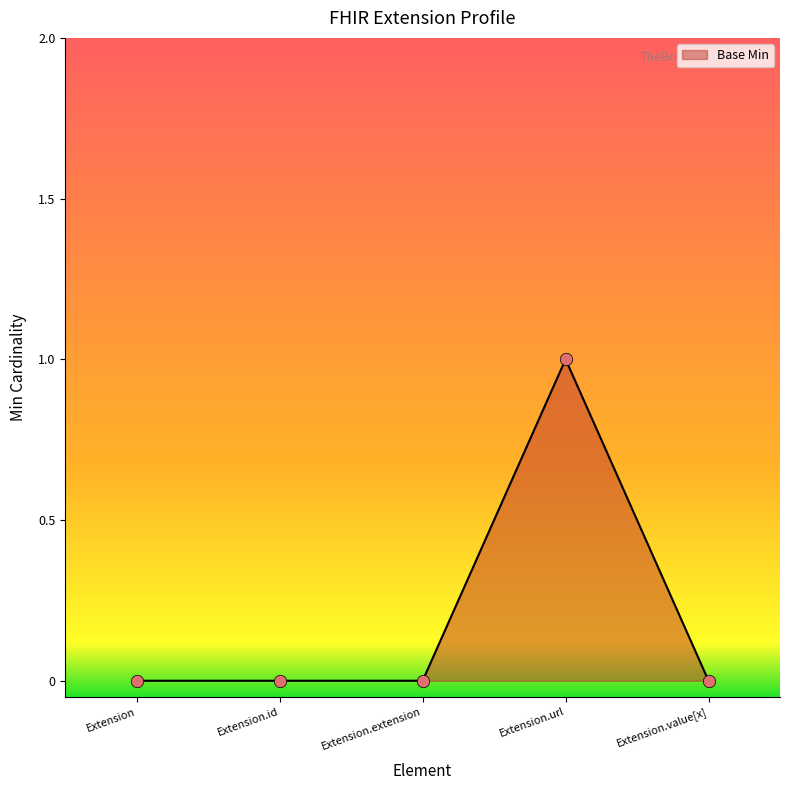

Which has a higher value, Extension.id or Extension.extension?

Extension.id